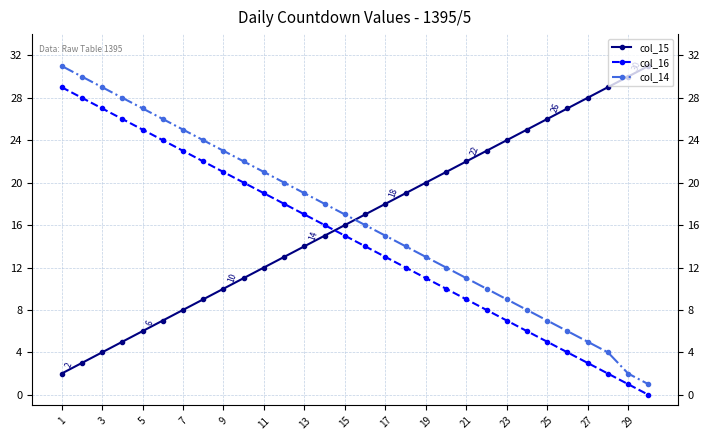

Which series ends up on top after the final intersection of col_15 and col_16?

col_15